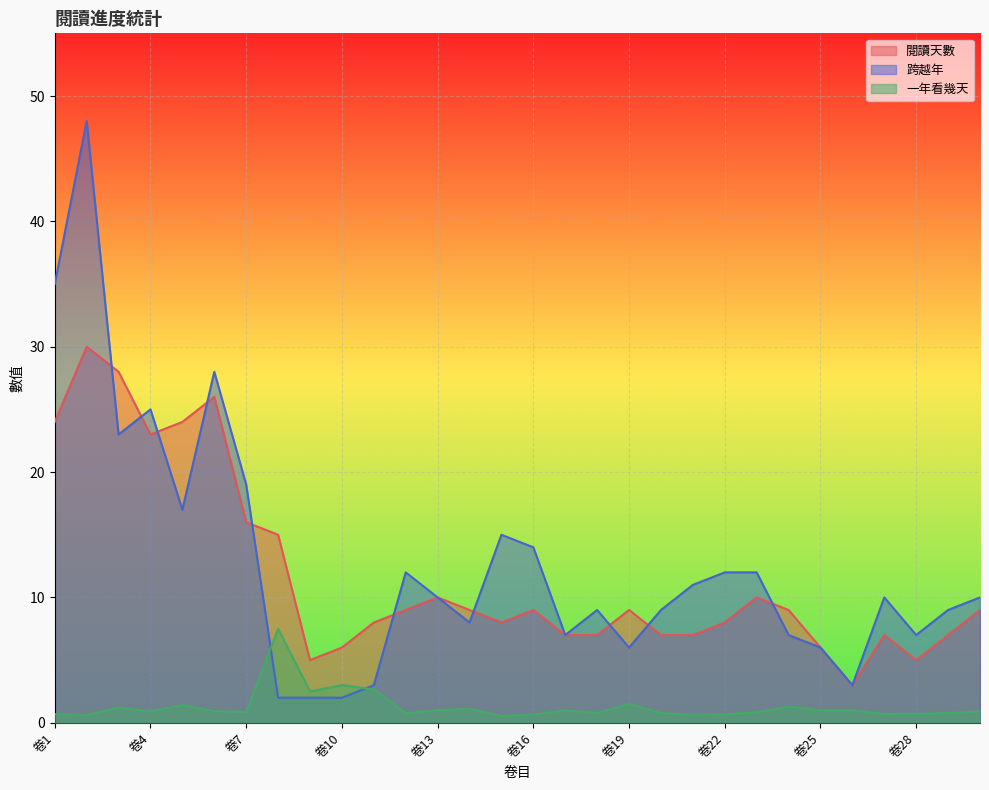

What is the highest value of the 跨越年 series?

48.0